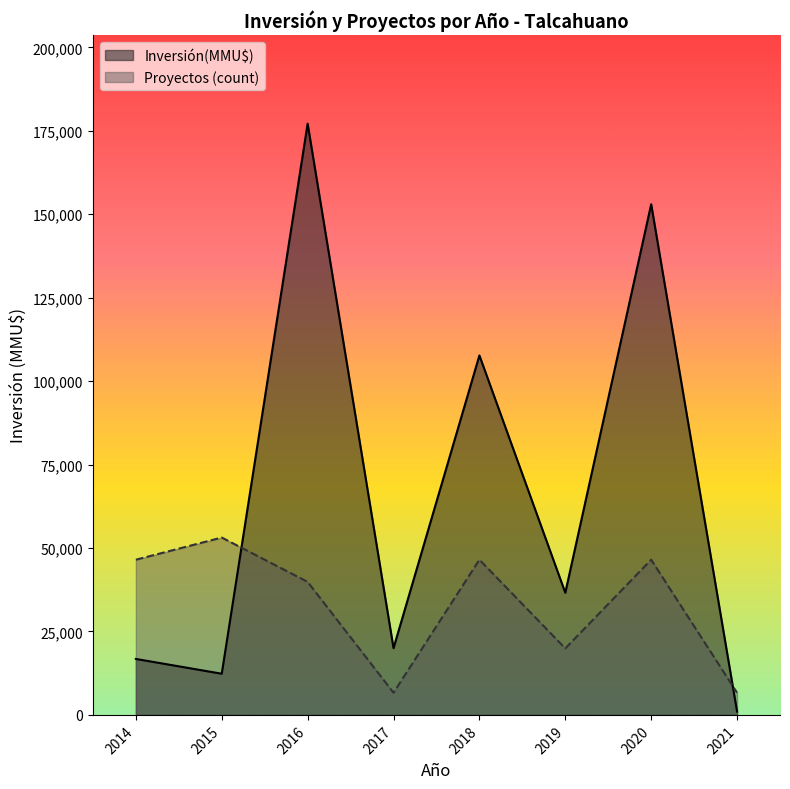

Reading left to right, extract all data points from this chart.

Inversión(MMU$): 2014=16770.0	2015=12336.0	2016=177137.0	2017=20000.0	2018=107703.0	2019=36600.0	2020=153000.0	2021=1000.0
Proyectos (count): 2014=46498.5	2015=53141.1	2016=39855.8	2017=6642.6	2018=46498.5	2019=19927.9	2020=46498.5	2021=6642.6